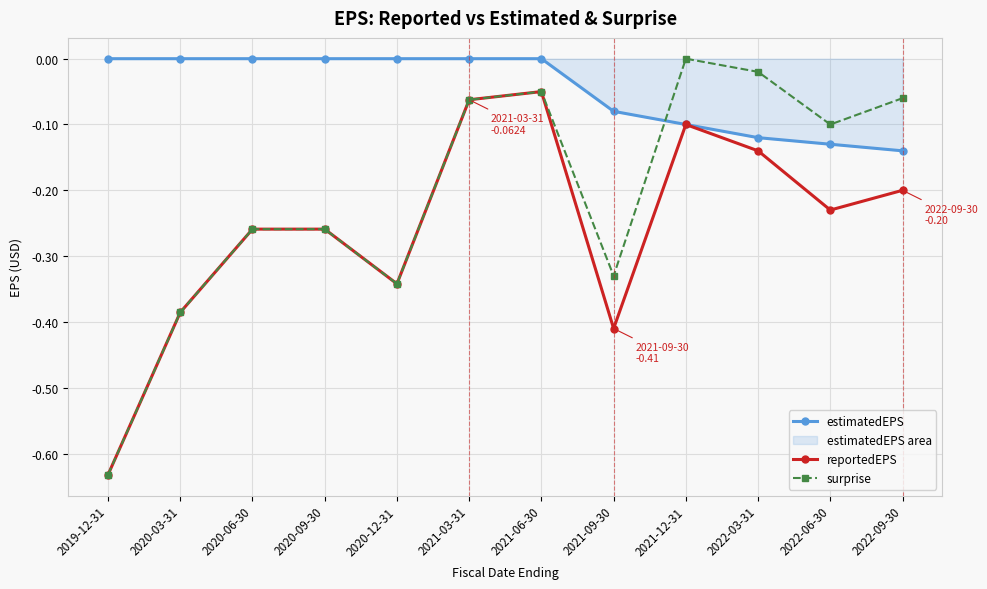

Rank the series by their average value, from highest to lowest.

estimatedEPS, surprise, reportedEPS